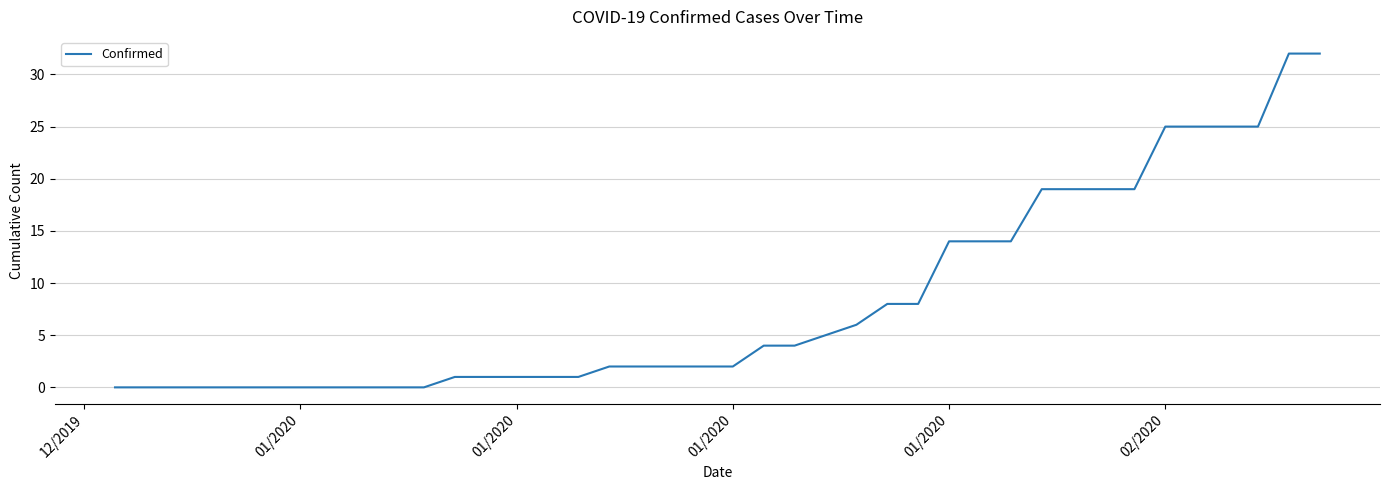

Is this an area chart (filled region under the line)?

No